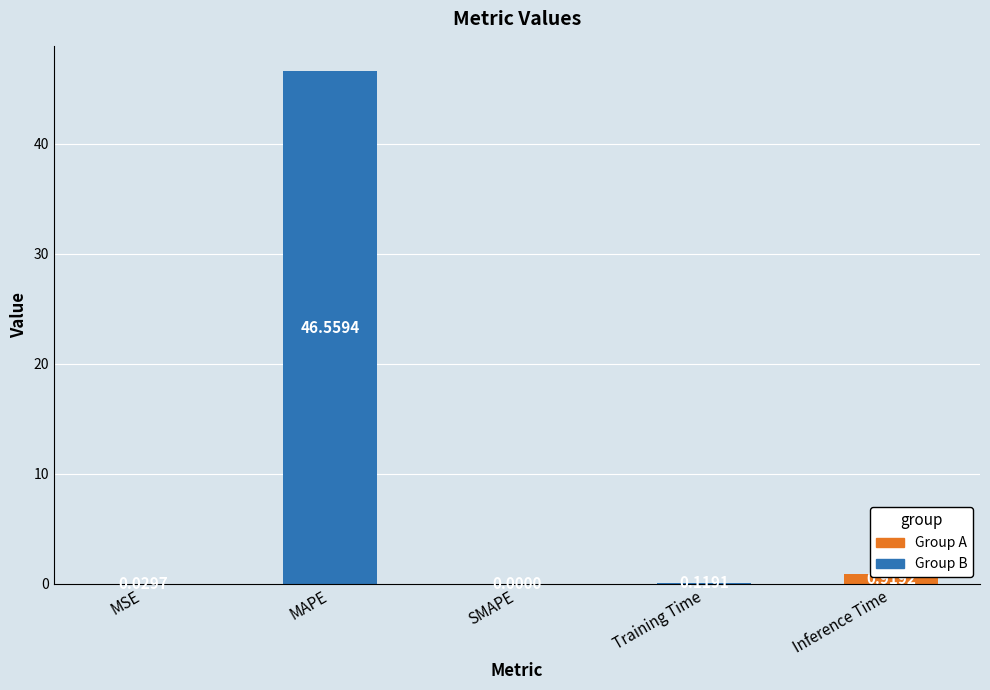

Does the chart contain stacked bars?

No